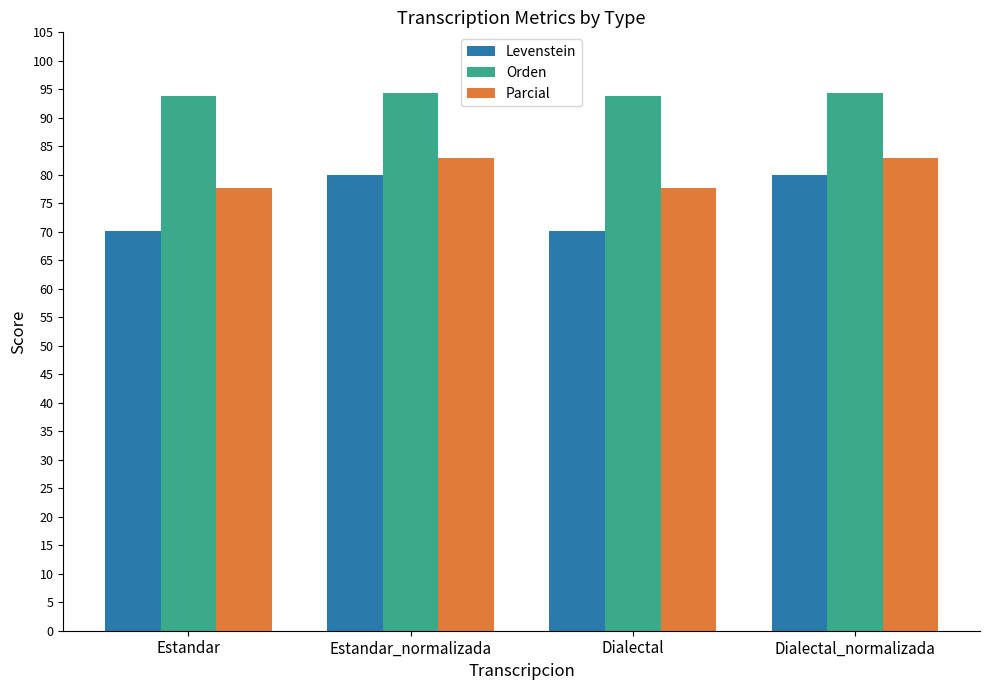

What value does the Orden series have at Dialectal?

93.9